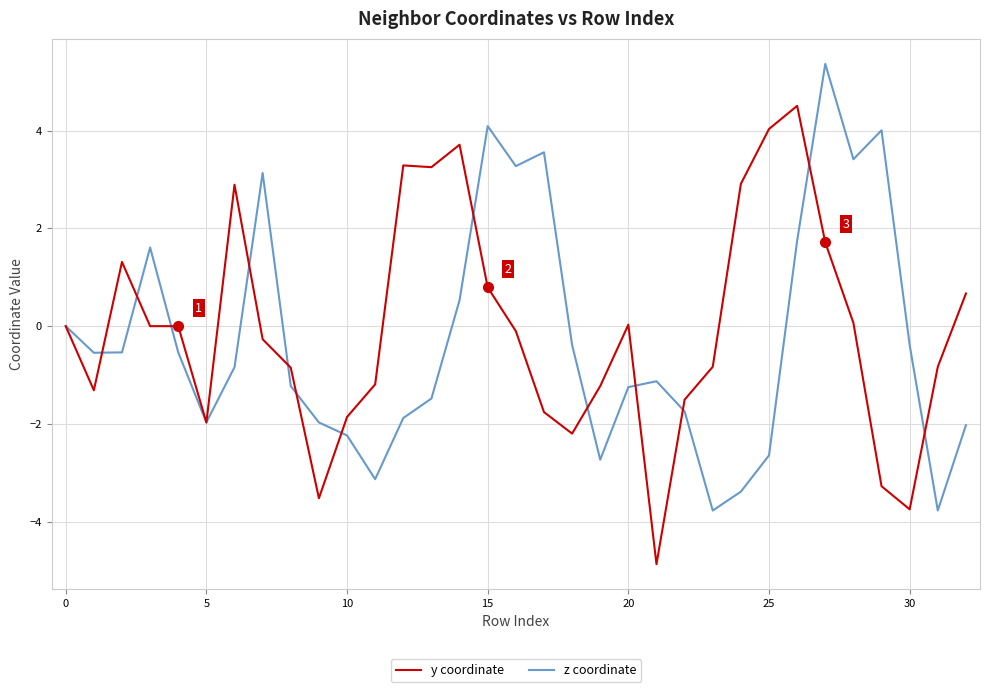

What is the maximum value shown in the chart?

5.4